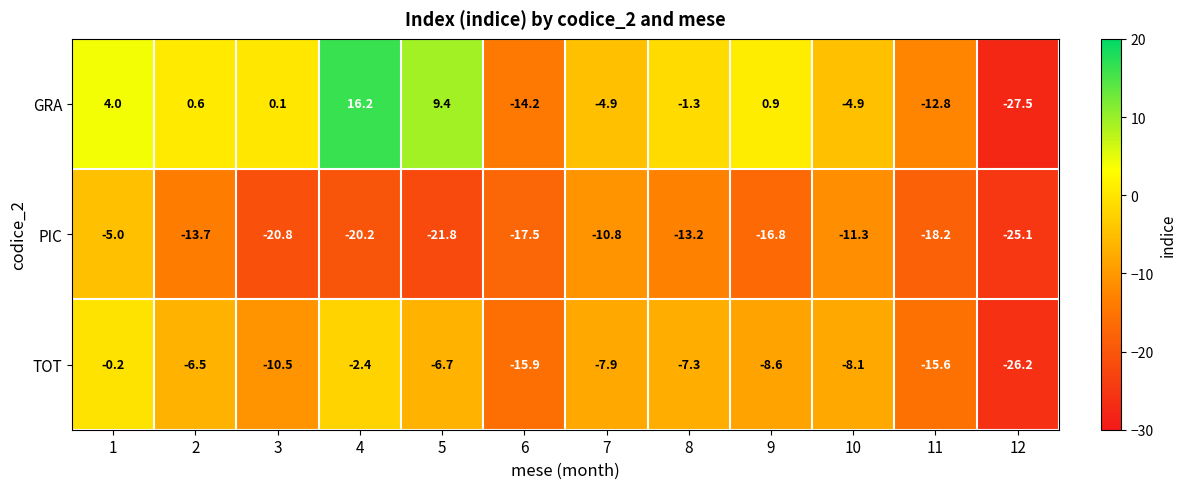

Which series changed the most between 2 and 4?

GRA